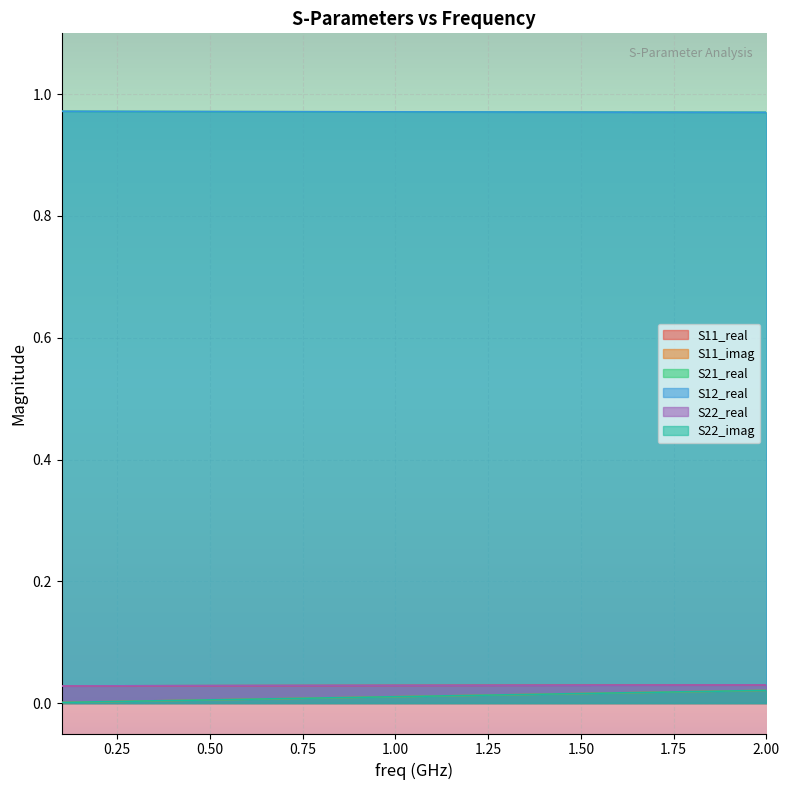

What are all the series names shown in the legend?

S11_real, S11_imag, S21_real, S12_real, S22_real, S22_imag